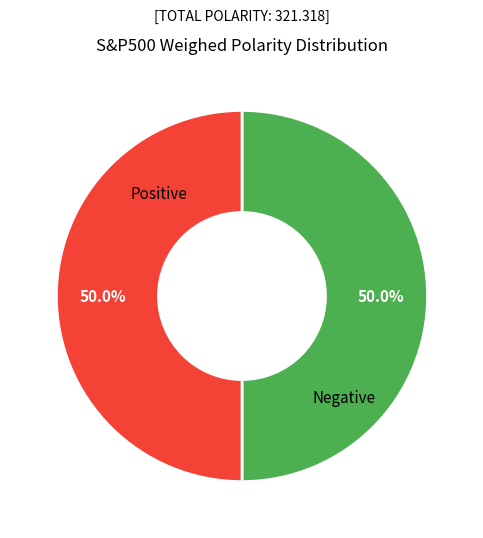

Which slice is the smallest?

2